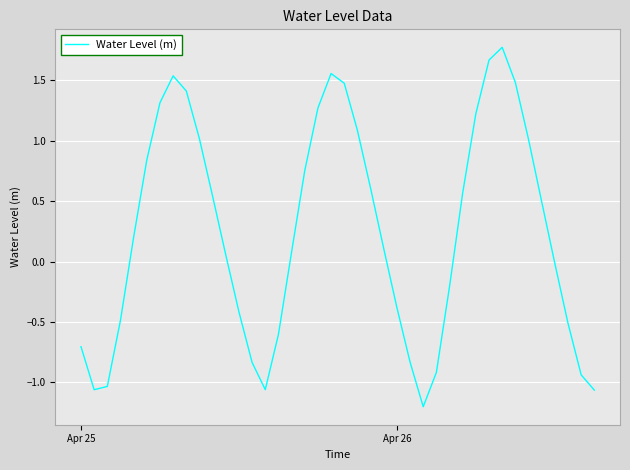

What is the greatest value displayed?

1.8